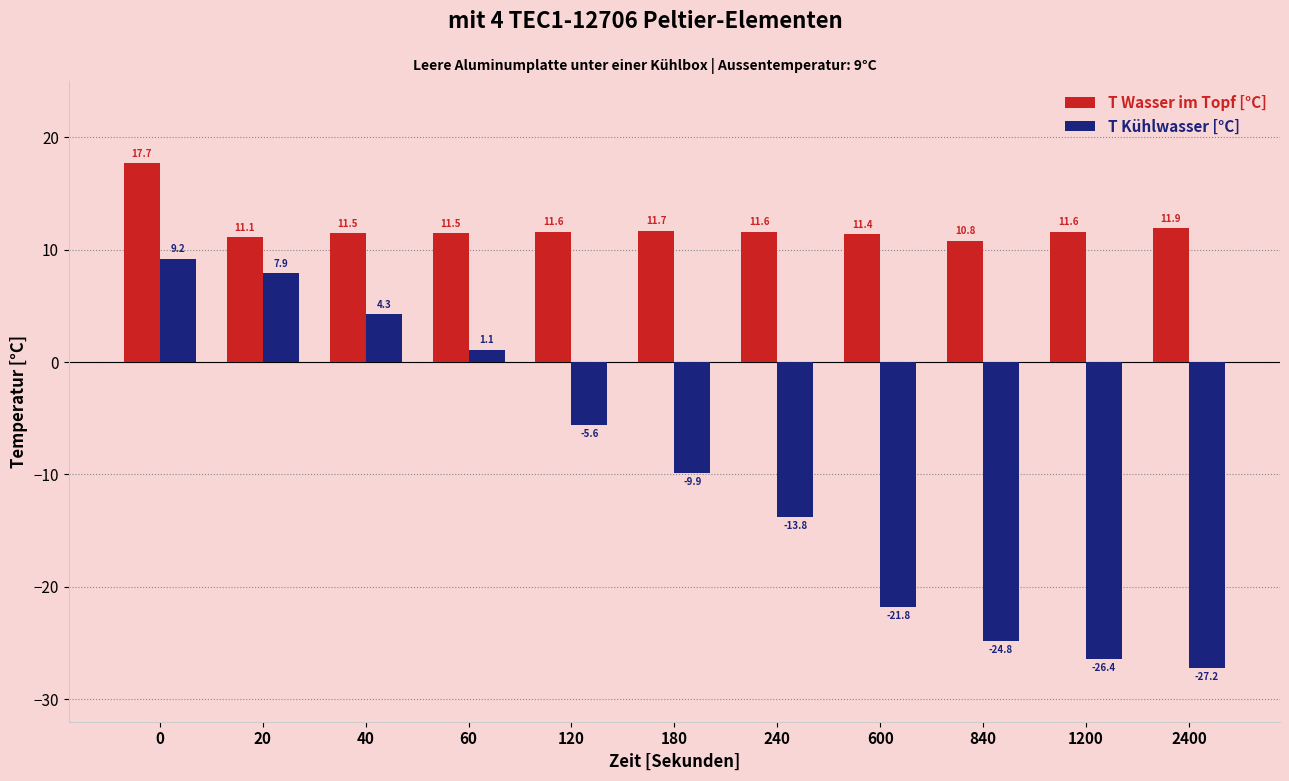

Reading left to right, transcribe all the data shown in this chart.

T Wasser im Topf [°C]: 0=17.7	20=11.1	40=11.5	60=11.5	120=11.6	180=11.7	240=11.6	600=11.4	840=10.8	1200=11.6	2400=11.9
T Kühlwasser [°C]: 0=9.2	20=7.9	40=4.3	60=1.1	120=-5.6	180=-9.9	240=-13.8	600=-21.8	840=-24.8	1200=-26.4	2400=-27.2